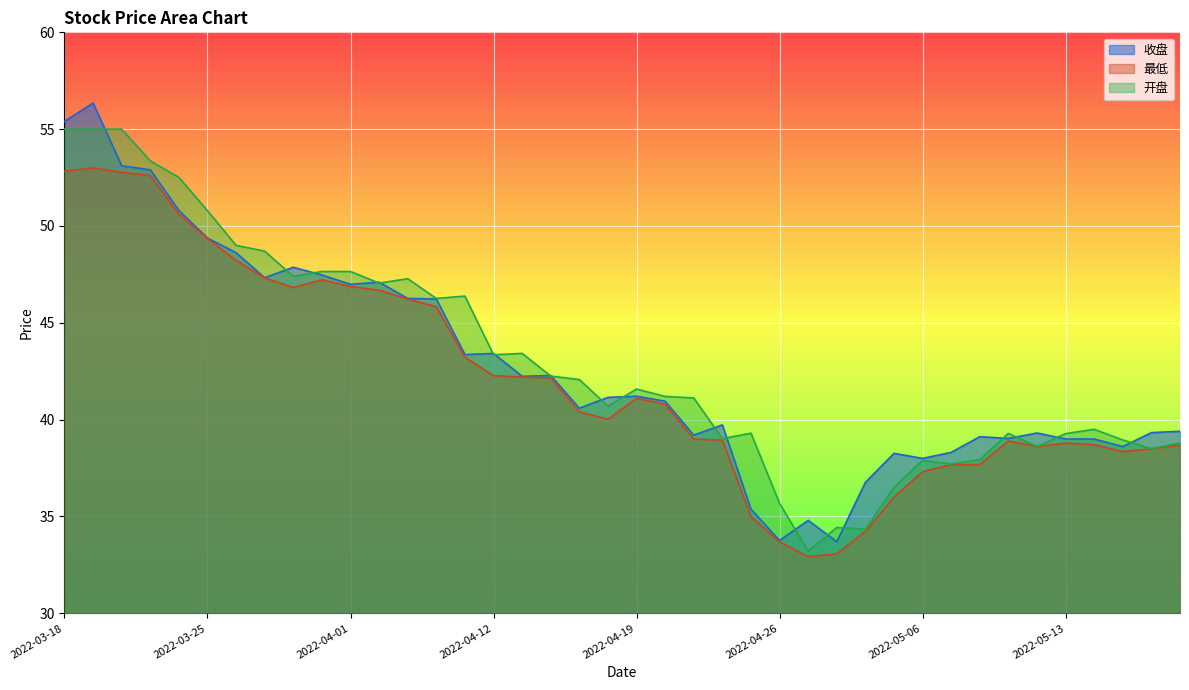

What is the label of the 14th point from the left?

2022-04-08